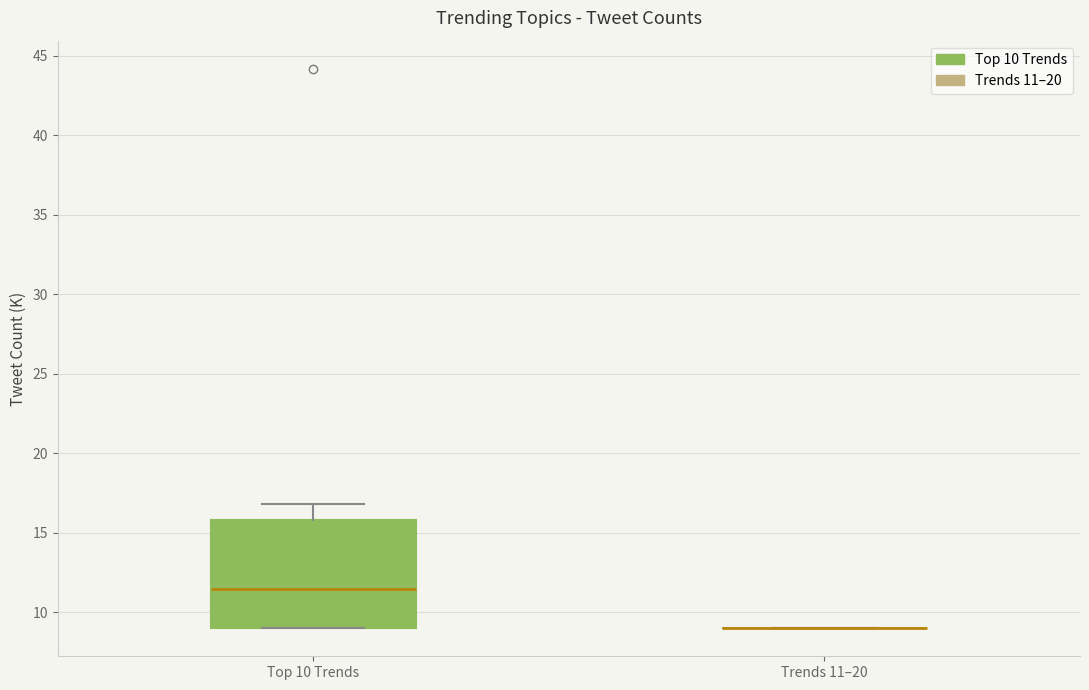

Which box is the tallest, from its lower edge to its upper edge?

Top 10 Trends